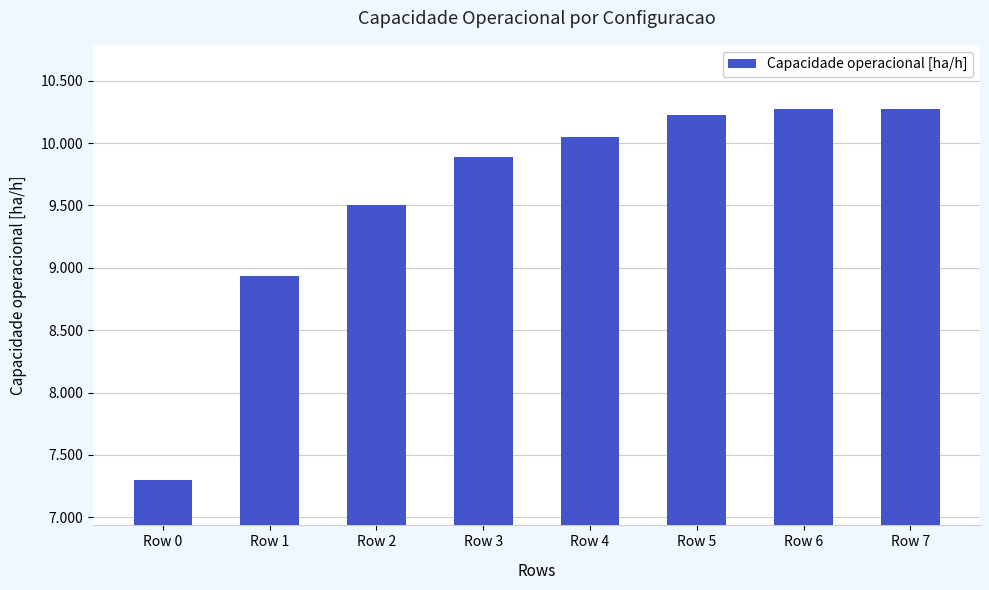

What is the value of the 3rd bar from the left?

9.5